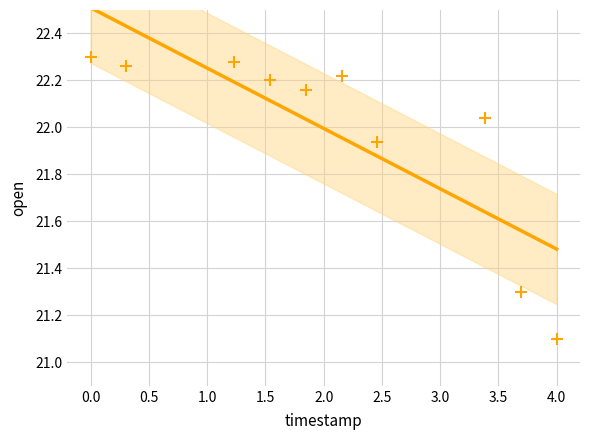

What Y value in the scatter plot is closest to 21?

21.1